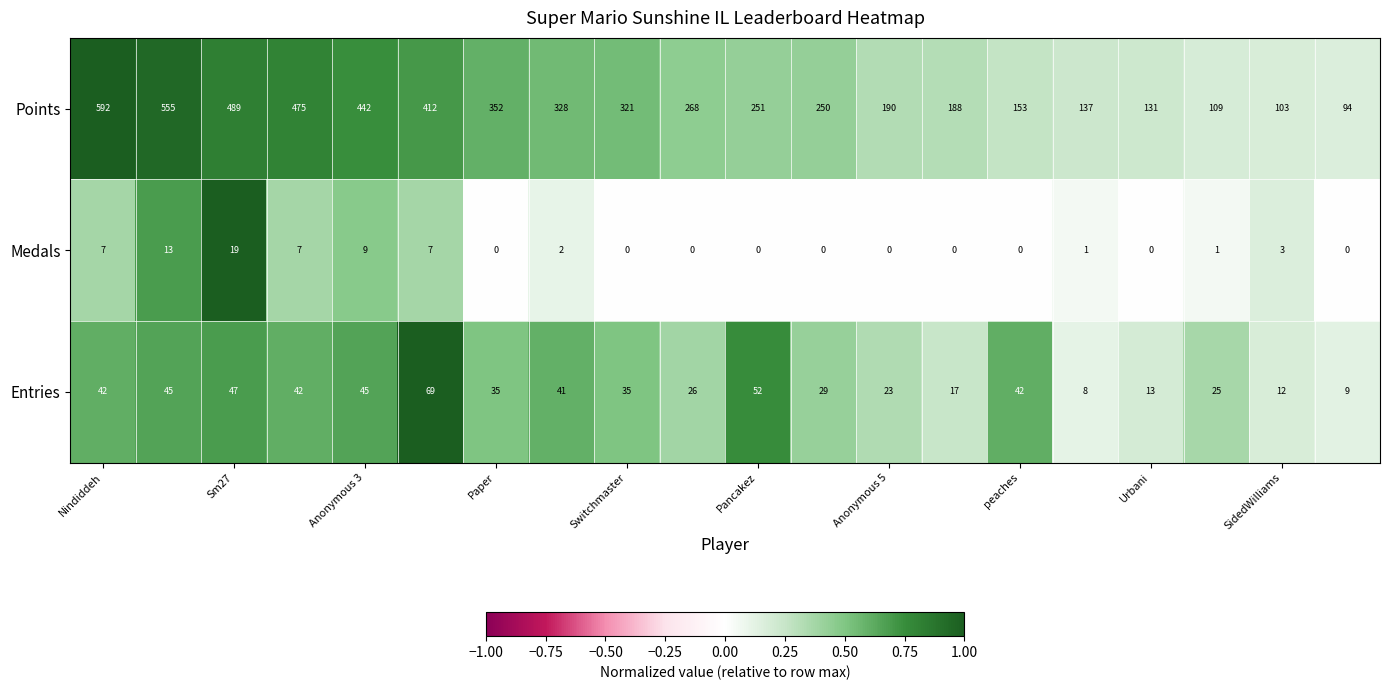

What is the average value of the Medals series?

3